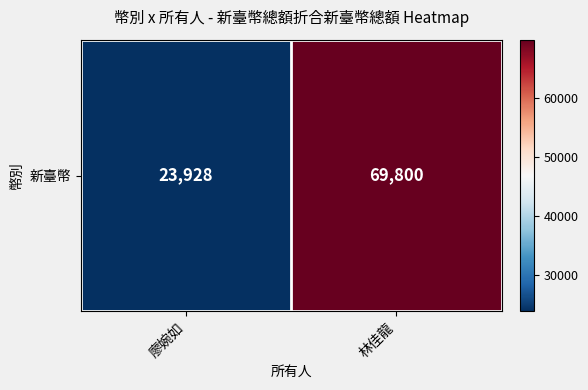

Rank the categories by value from highest to lowest.

林佳龍, 廖婉如